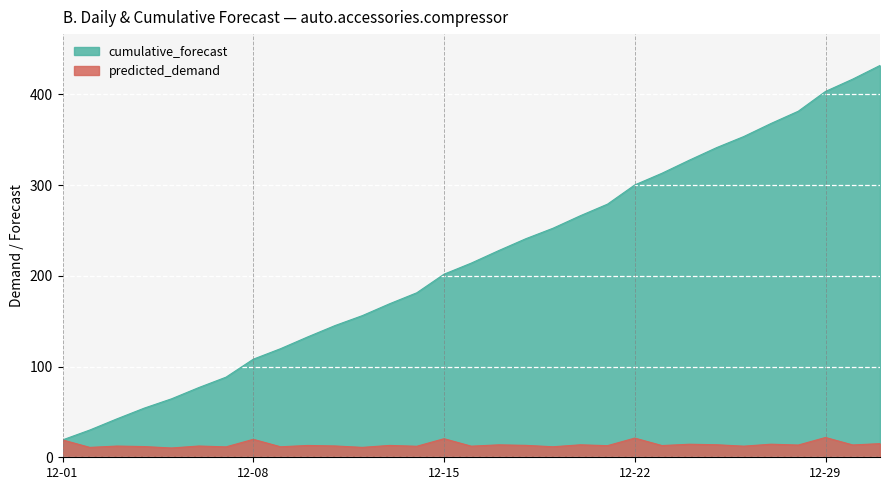

What are all the series names shown in the legend?

cumulative_forecast, predicted_demand